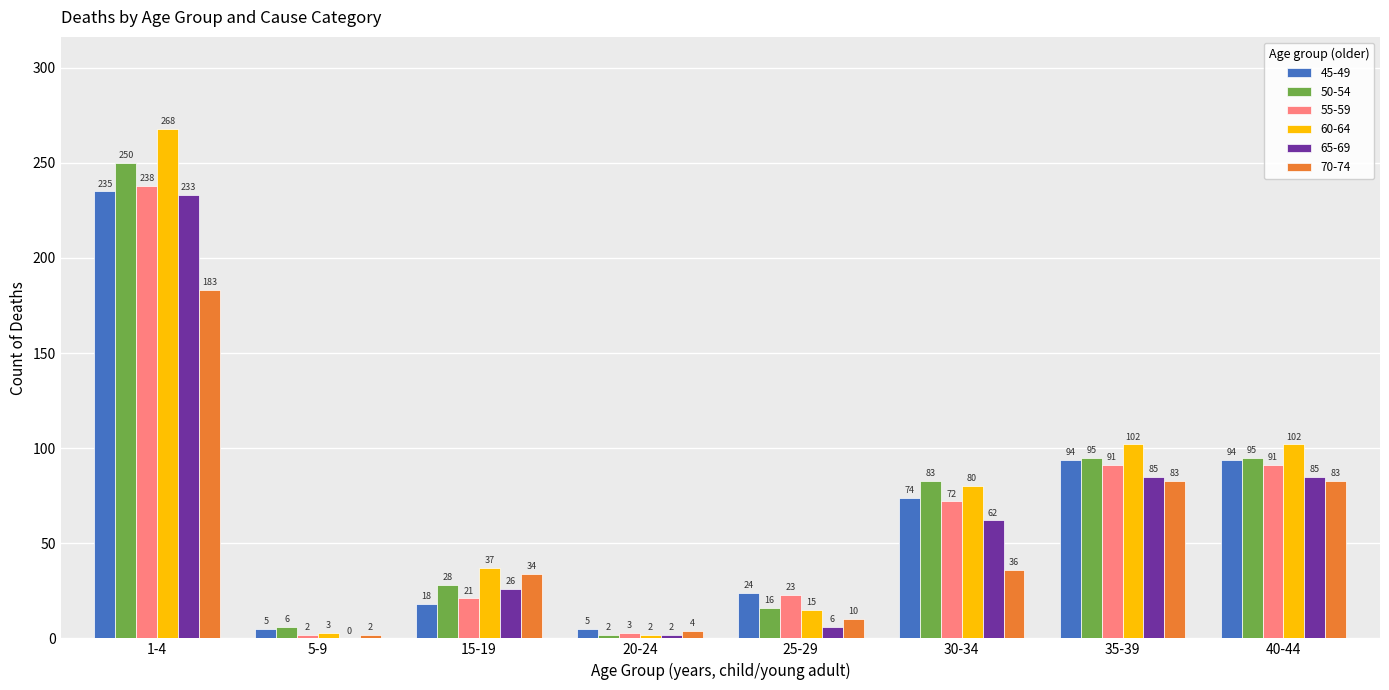

What is the sum of the 45-49 values at 15-19 and 30-34?

92